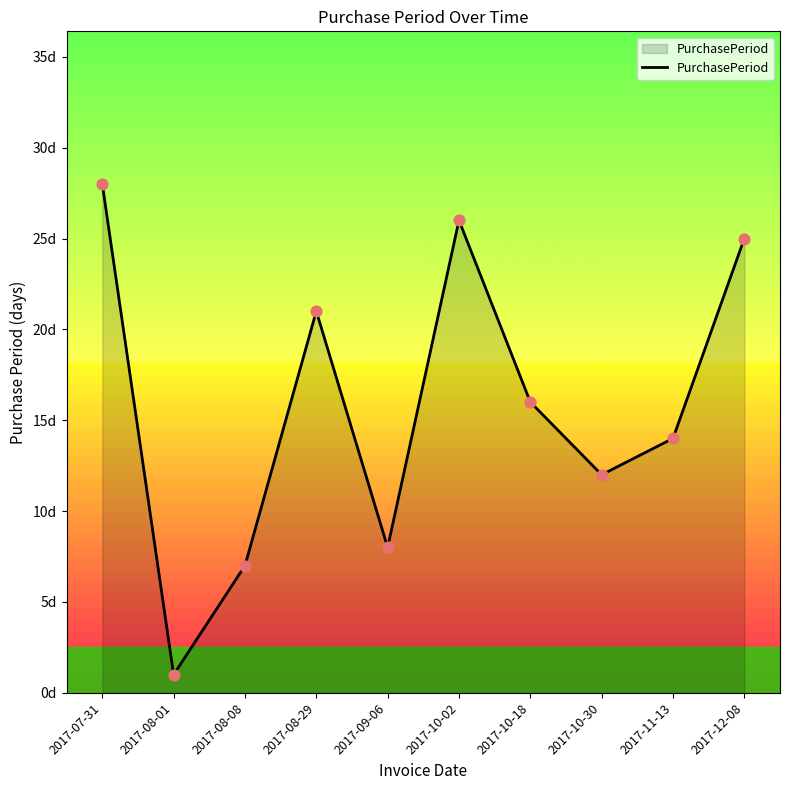

What is the ratio of the value at 2017-12-08 to the value at 2017-10-02?

1.0